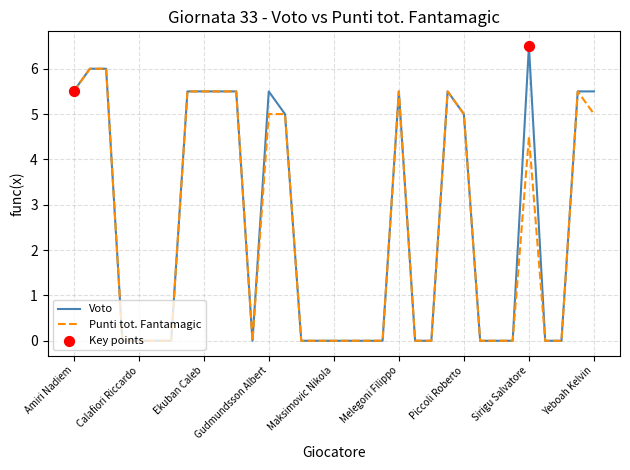

Which series has the widest spread of values?

Voto